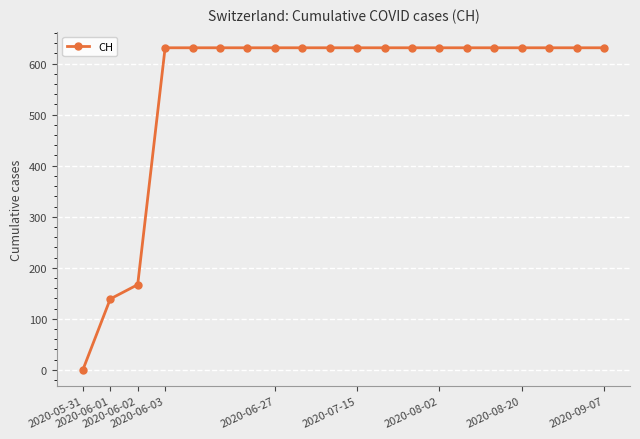

What is the greatest value displayed?

631